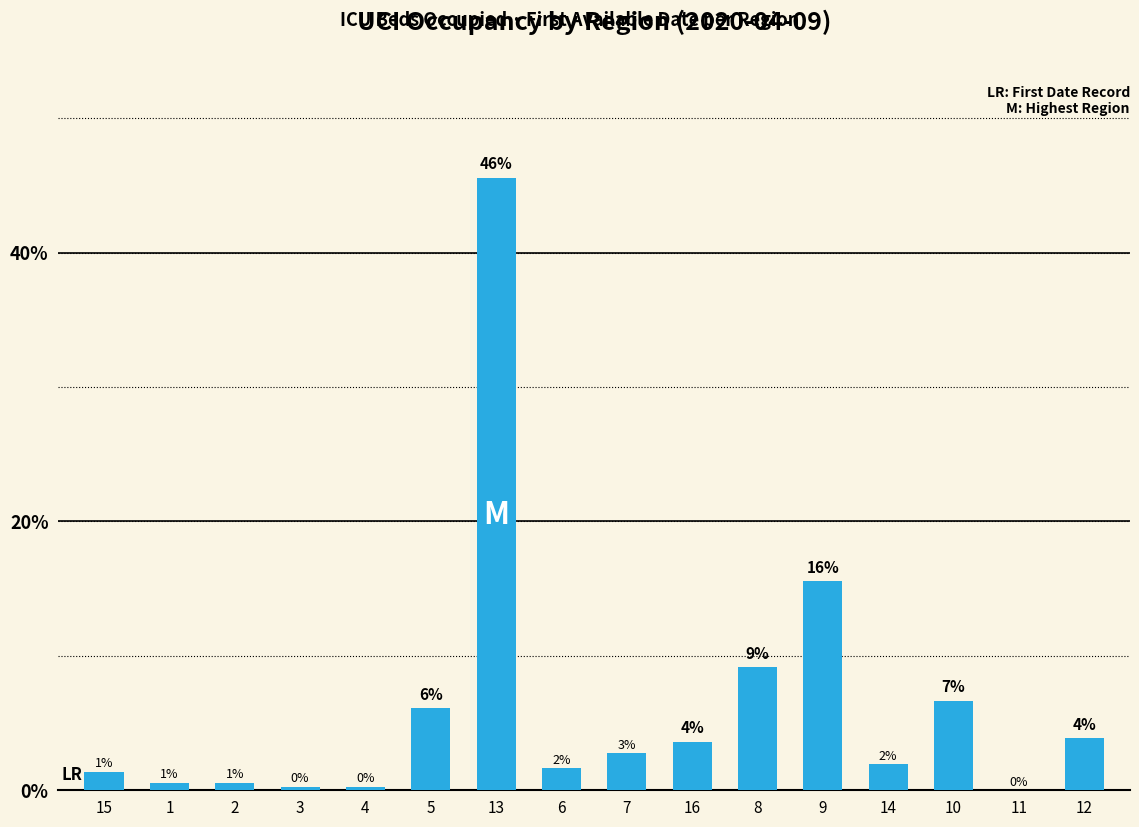

Reading right to left, extract all data points from this chart.

12=0.0	11=0.0	10=0.1	14=0.0	9=0.2	8=0.1	16=0.0	7=0.0	6=0.0	13=0.5	5=0.1	4=0.0	3=0.0	2=0.0	1=0.0	15=0.0